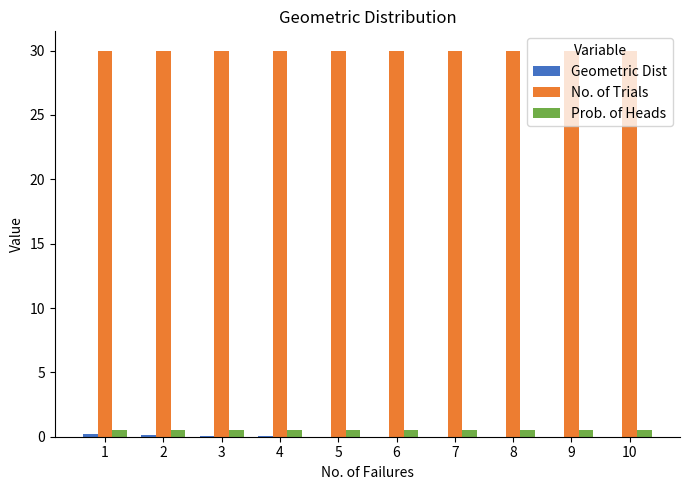

Which series has the largest total across all categories?

No. of Trials